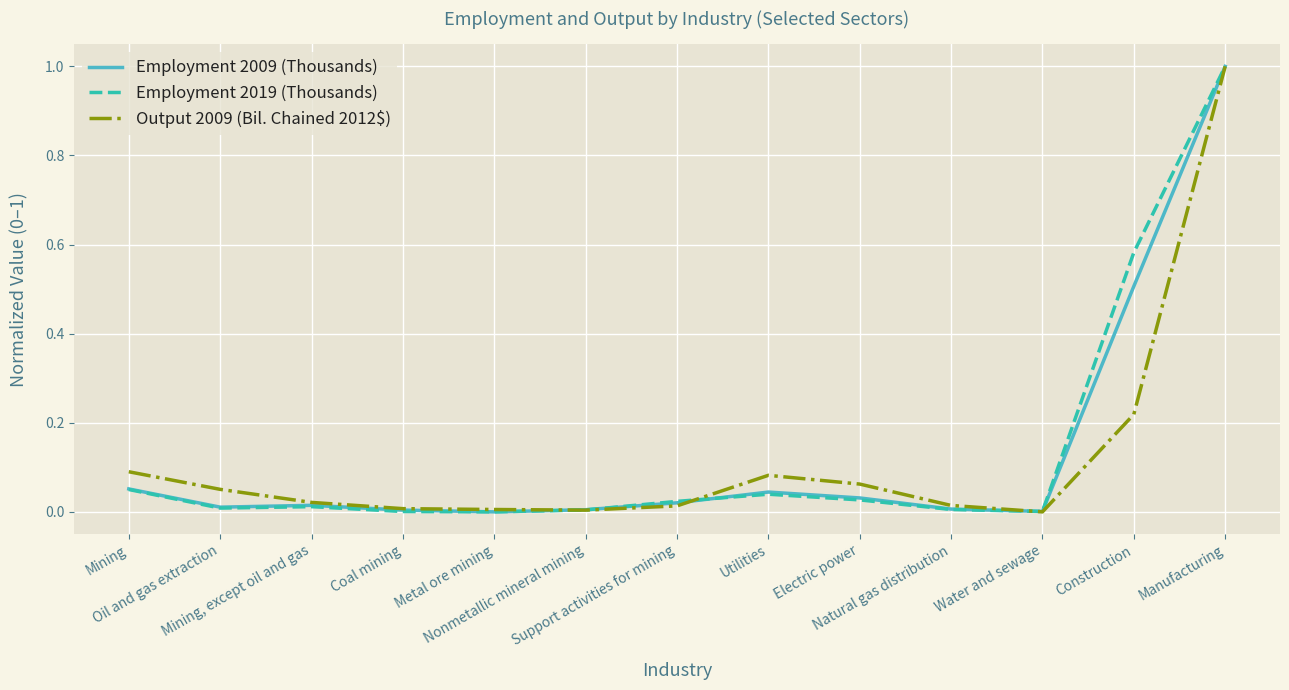

How many lines are shown in the chart?

3